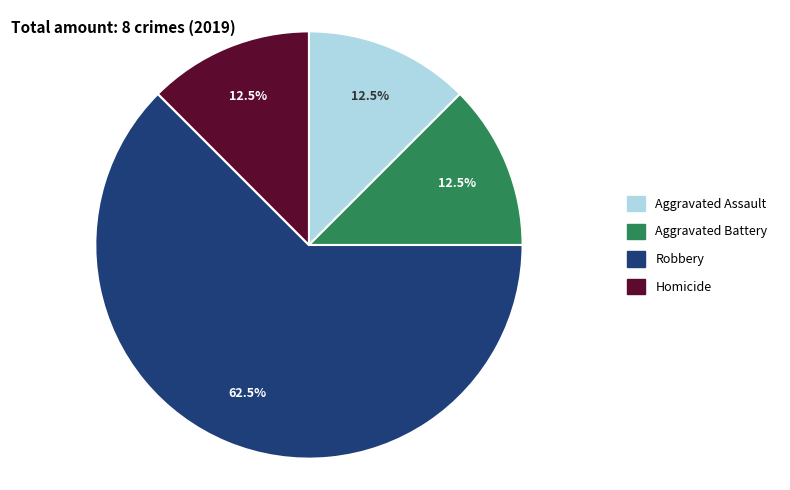

Is there a majority slice in this chart?

Yes